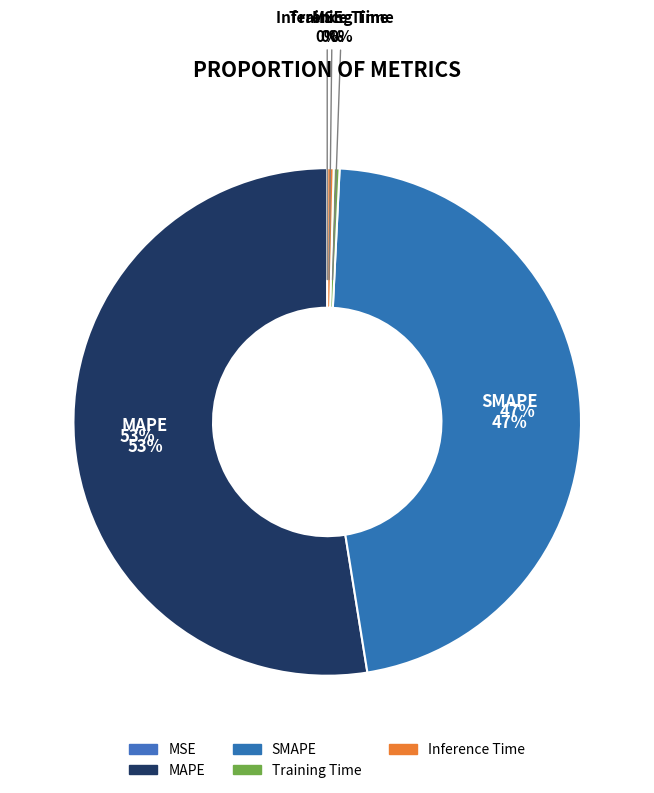

Count the number of slices in the pie.

5